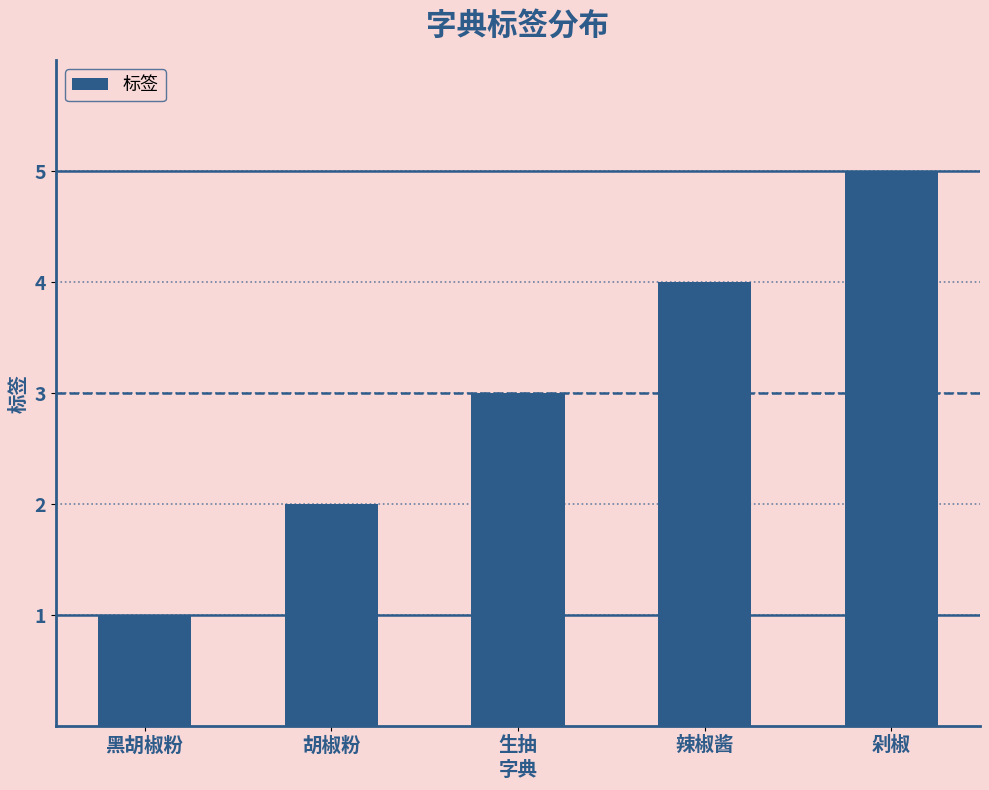

List the labels in order of value, smallest first.

黑胡椒粉, 胡椒粉, 生抽, 辣椒酱, 剁椒